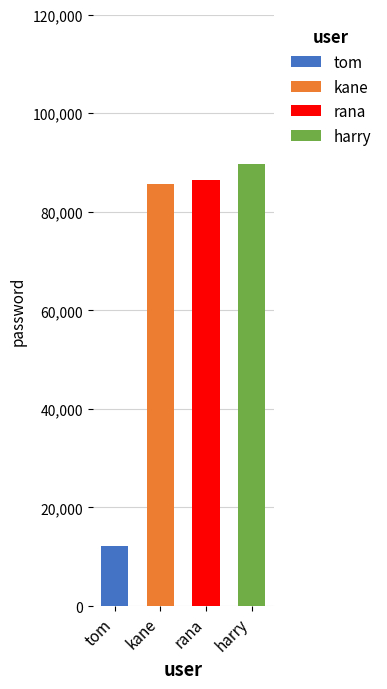

List the labels in order of value, smallest first.

tom, kane, rana, harry